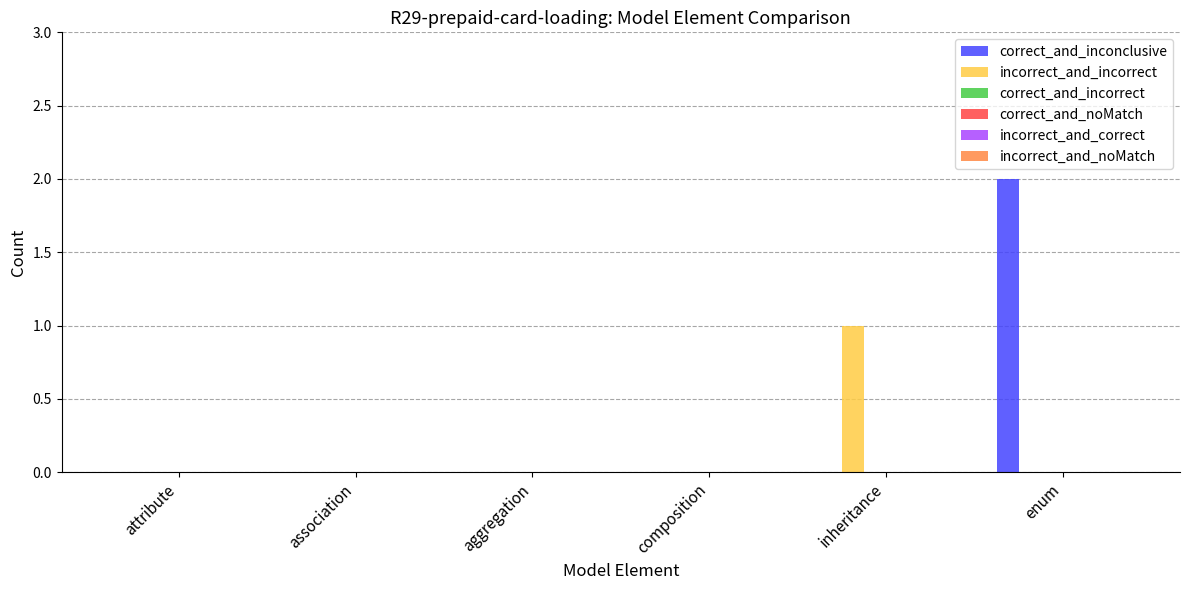

Which category has the highest value across all series?

enum